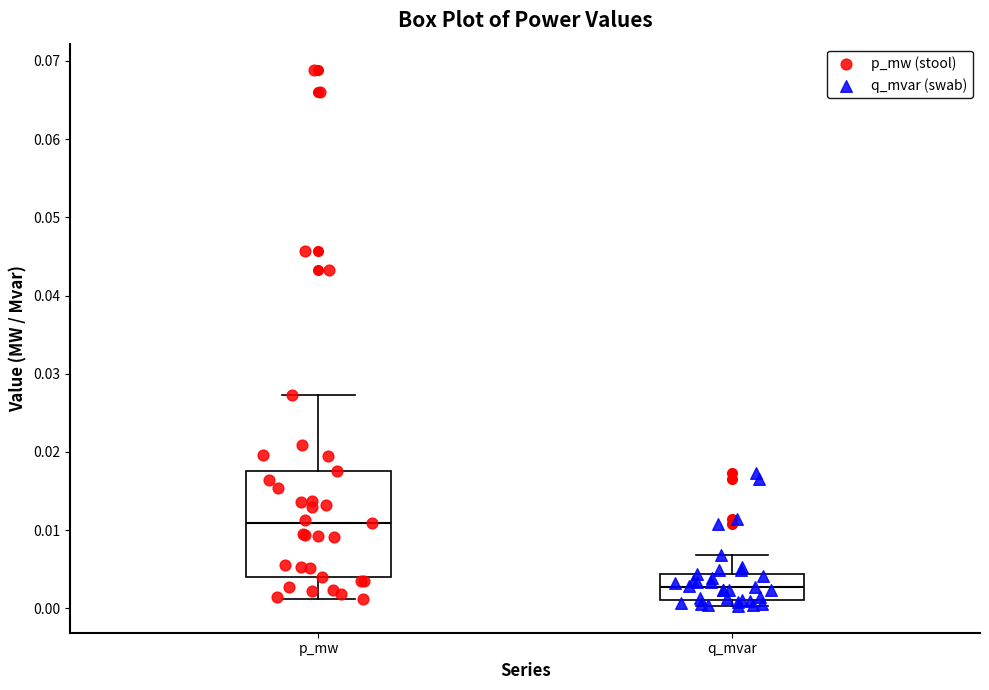

Which box's median line is the lowest?

q_mvar